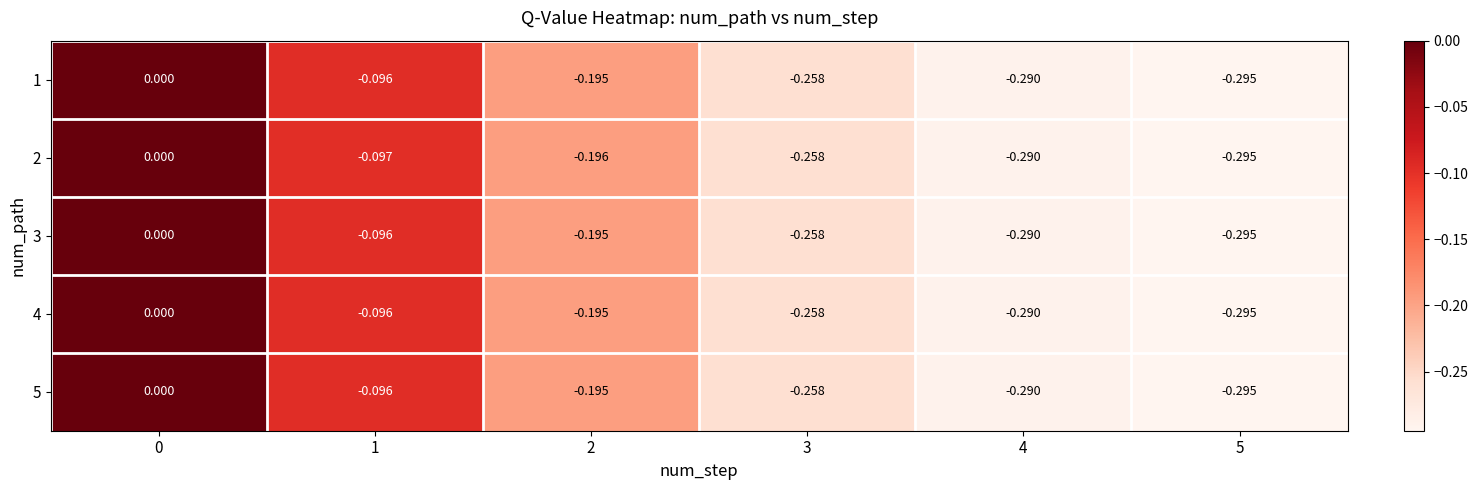

How many values in the 2 series are below 0?

5